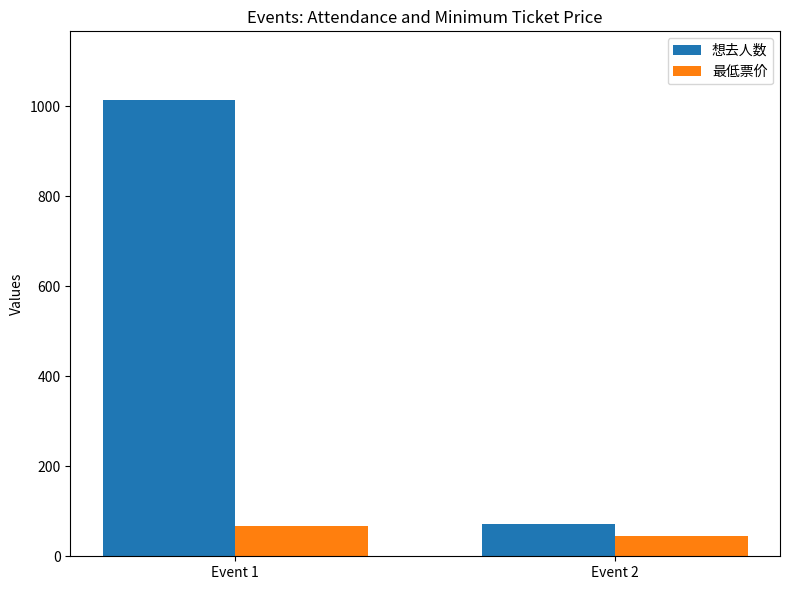

List the series in order of their peak value, lowest first.

最低票价, 想去人数